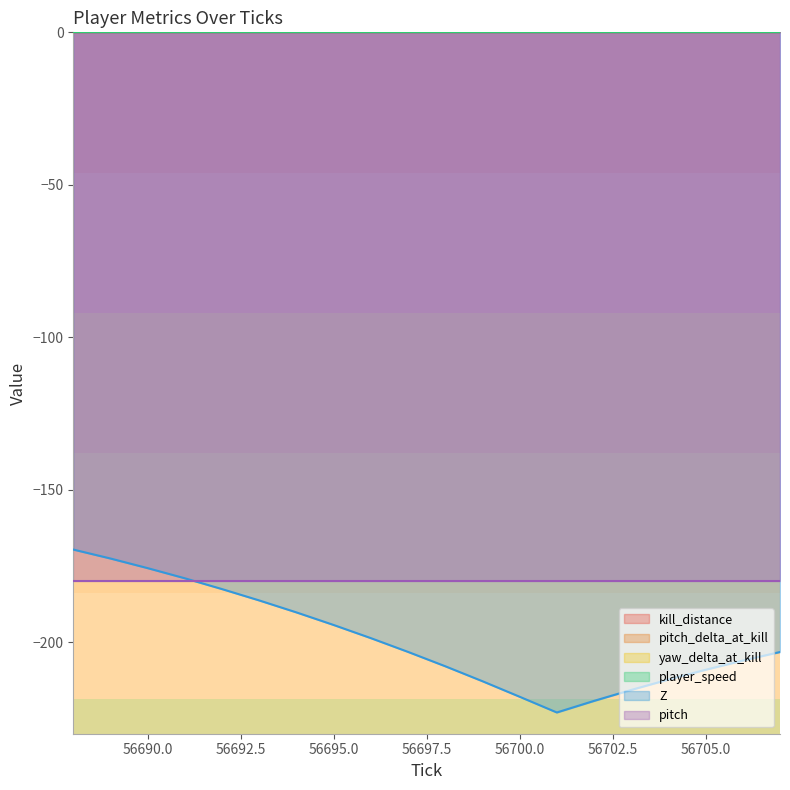

Does the chart display data point markers on the line(s)?

No